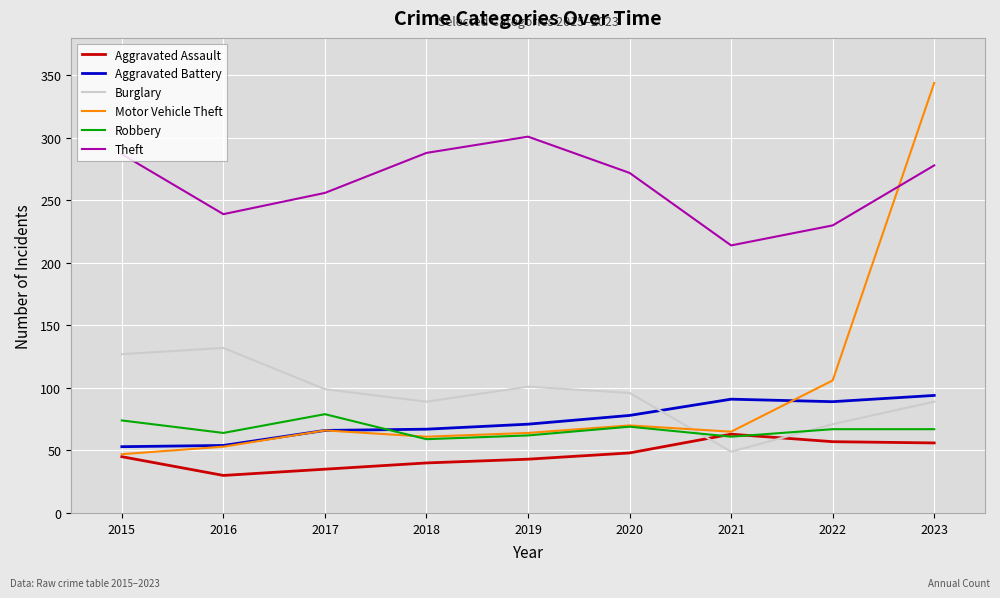

What is the lowest value of the Motor Vehicle Theft series?

47